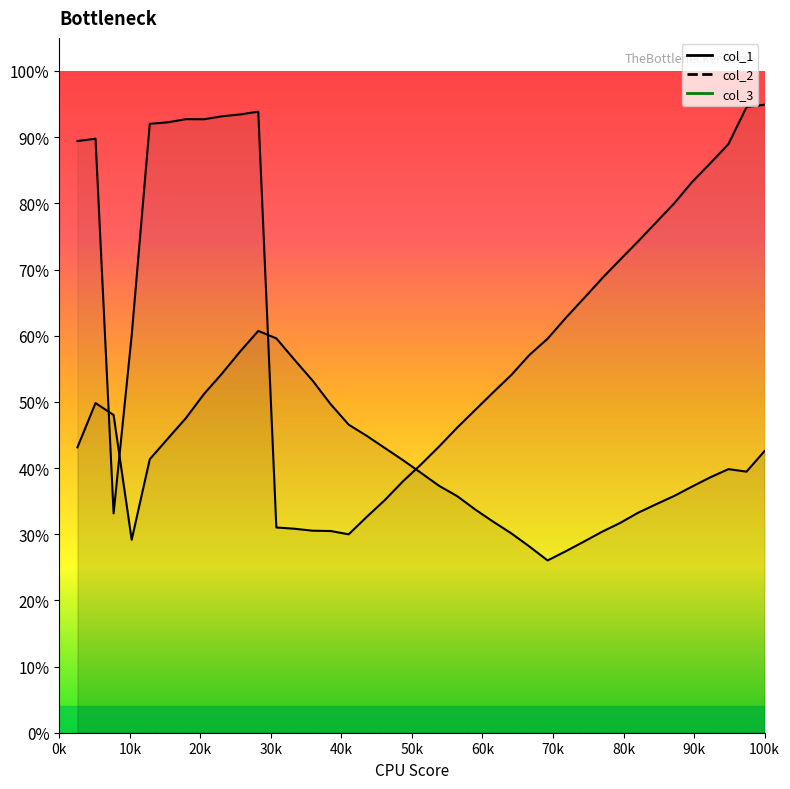

What is the difference between the second highest and minimum values in the col_2 line series?

0.6